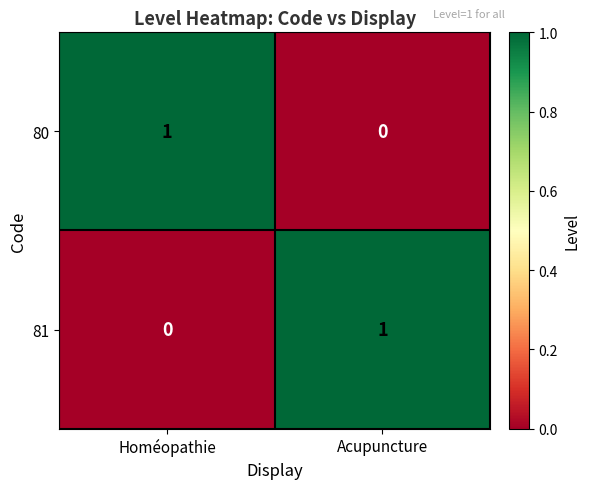

Reading left to right, extract all data points from this chart.

80: Homéopathie=1	Acupuncture=0
81: Homéopathie=0	Acupuncture=1